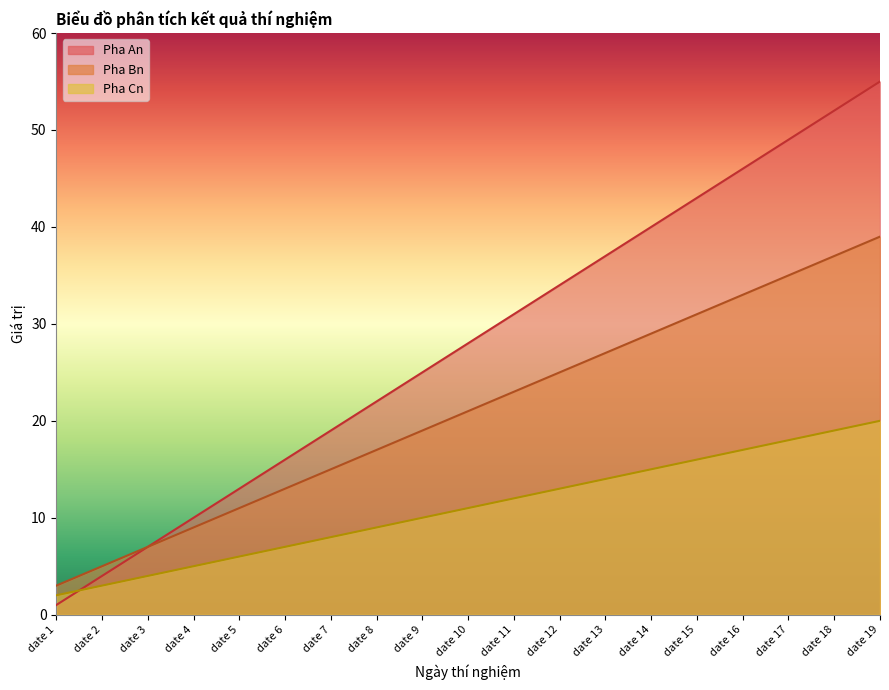

Is it true that Pha Cn equals 6 at date 10?

False